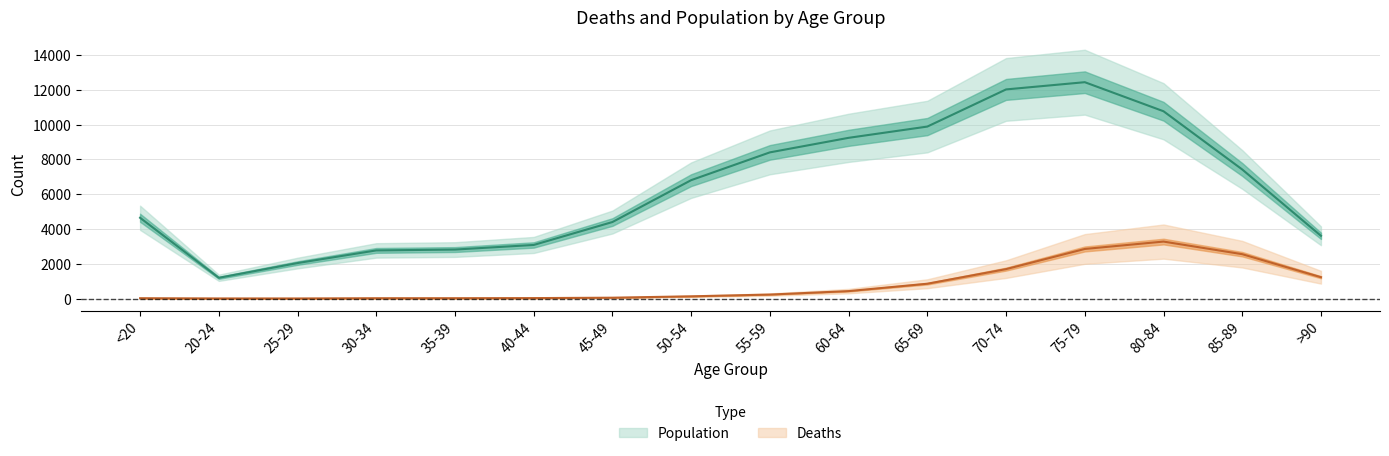

The value of Deaths at 35-39 is 18. True or false?

True